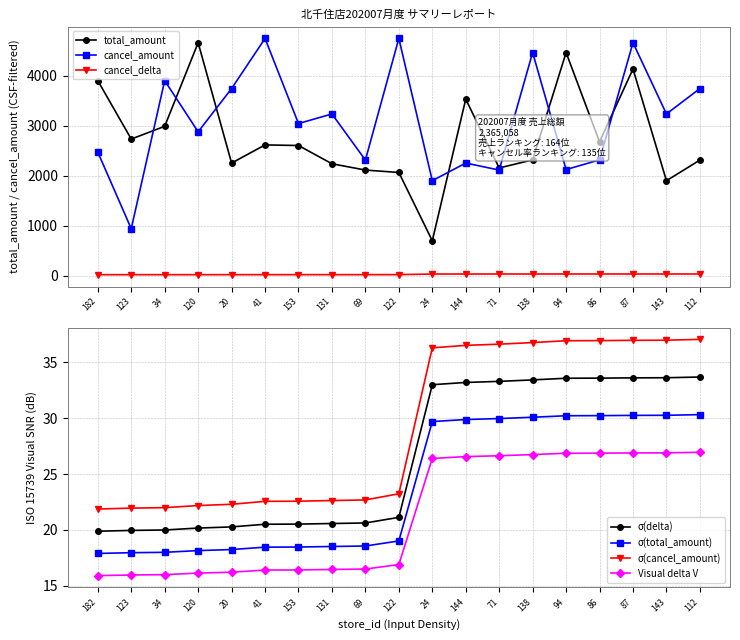

The cancel_delta series shows 29.4 at 182. True or false?

False